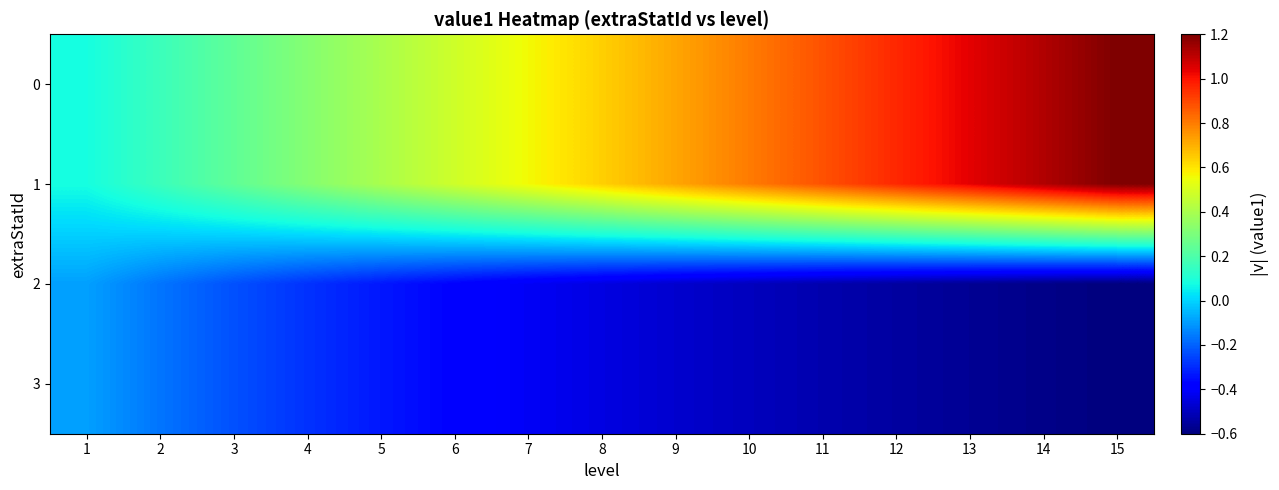

Rank the series by their maximum value, from highest to lowest.

0, 1, 2, 3